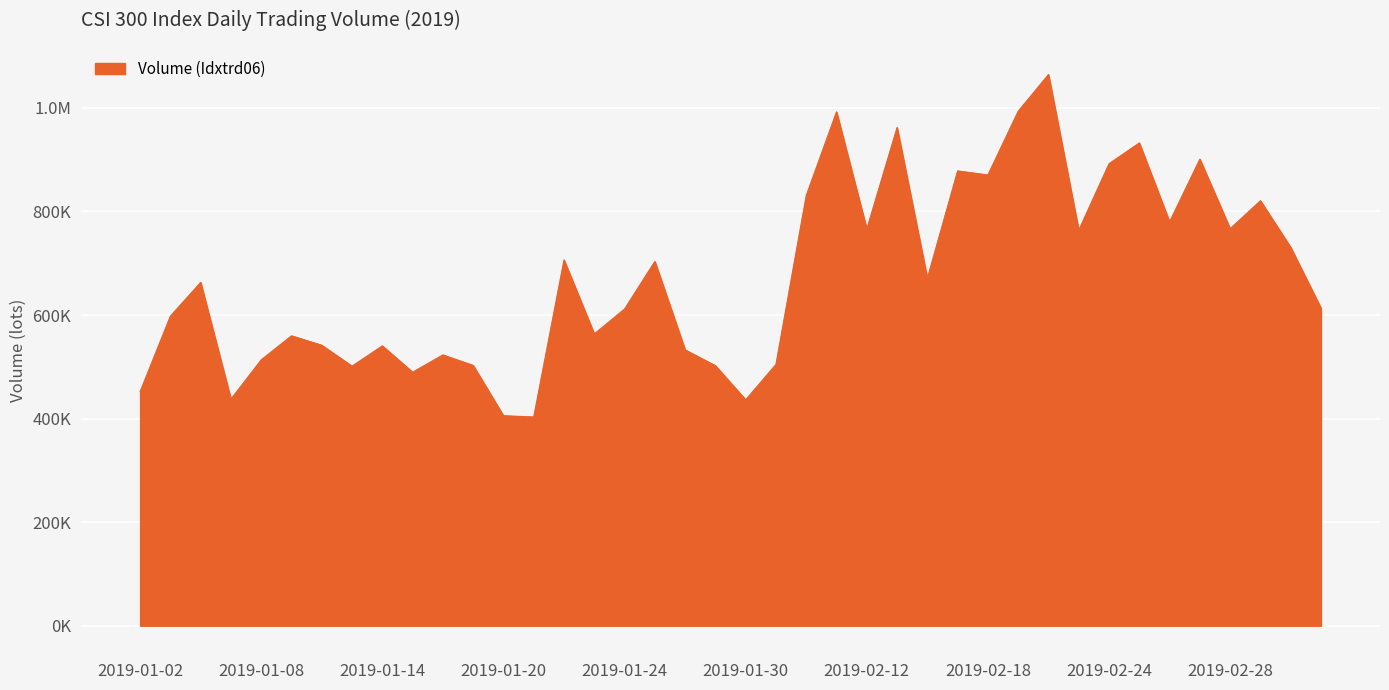

Does the chart have visible grid lines?

Yes